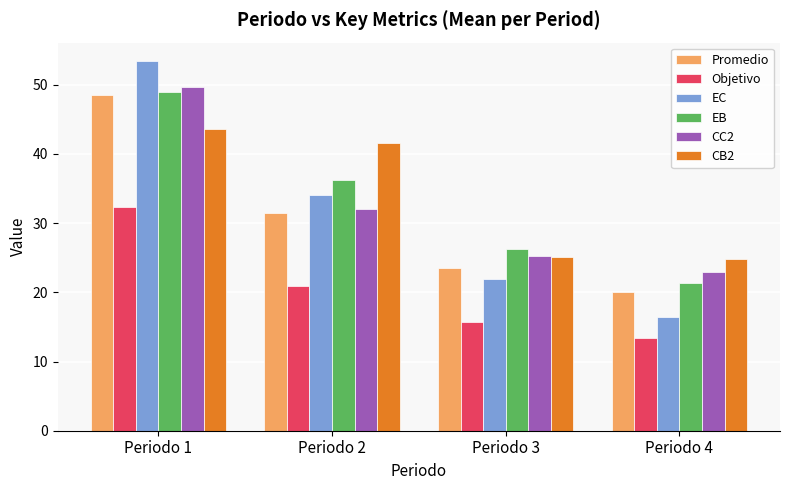

The value of EC at Periodo 1 is 79.9. True or false?

False